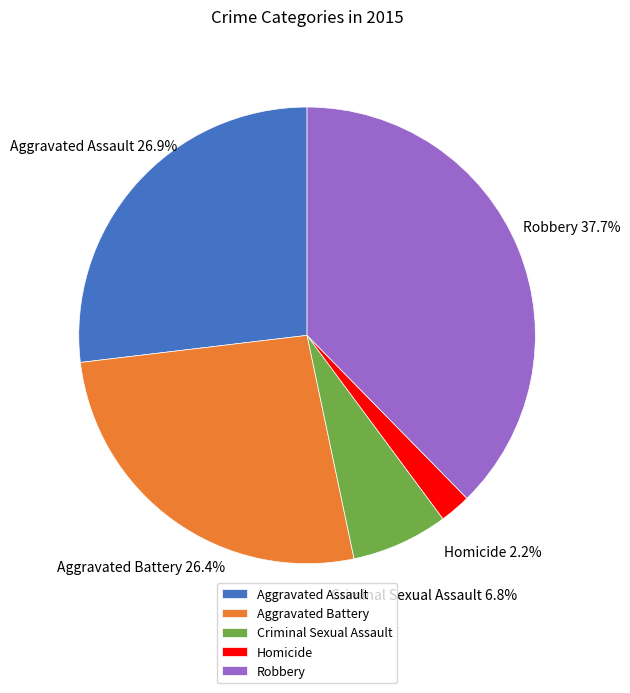

How many segments does this pie chart have?

5